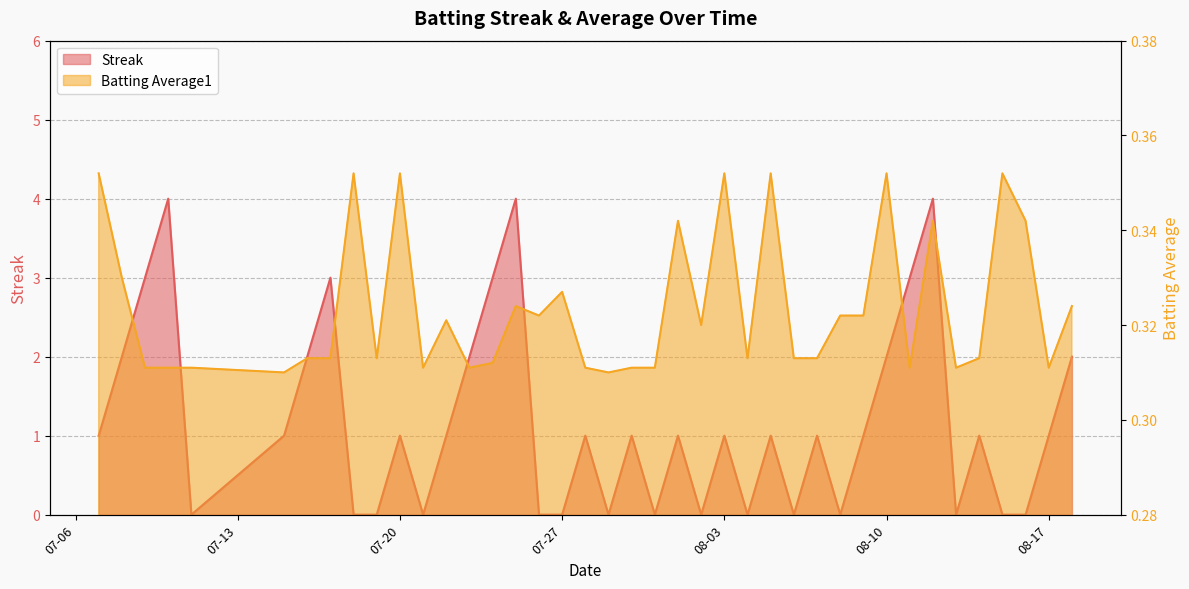

Rank the series at 2010-07-22 from lowest to highest value.

Batting Average1, Streak